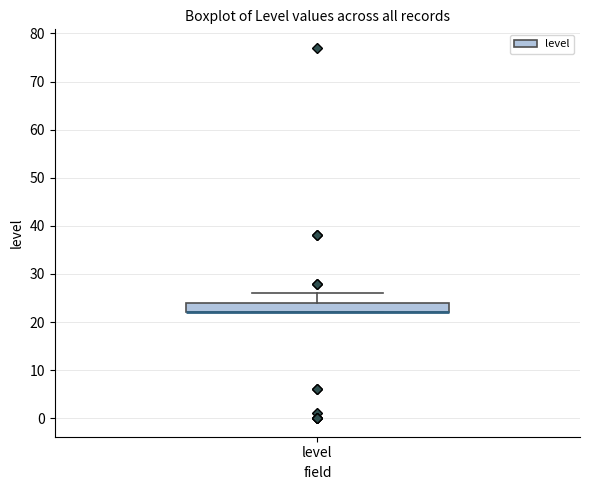

Transcribe this box plot: give where the median line is, the range the box spans, and where the two whiskers end, as read against the y-axis. The values are not printed on the chart, so give them approximately, as read against the axis.

median 22 (drawn on the box's lower edge), box 22 to 24, whiskers 22 to 26